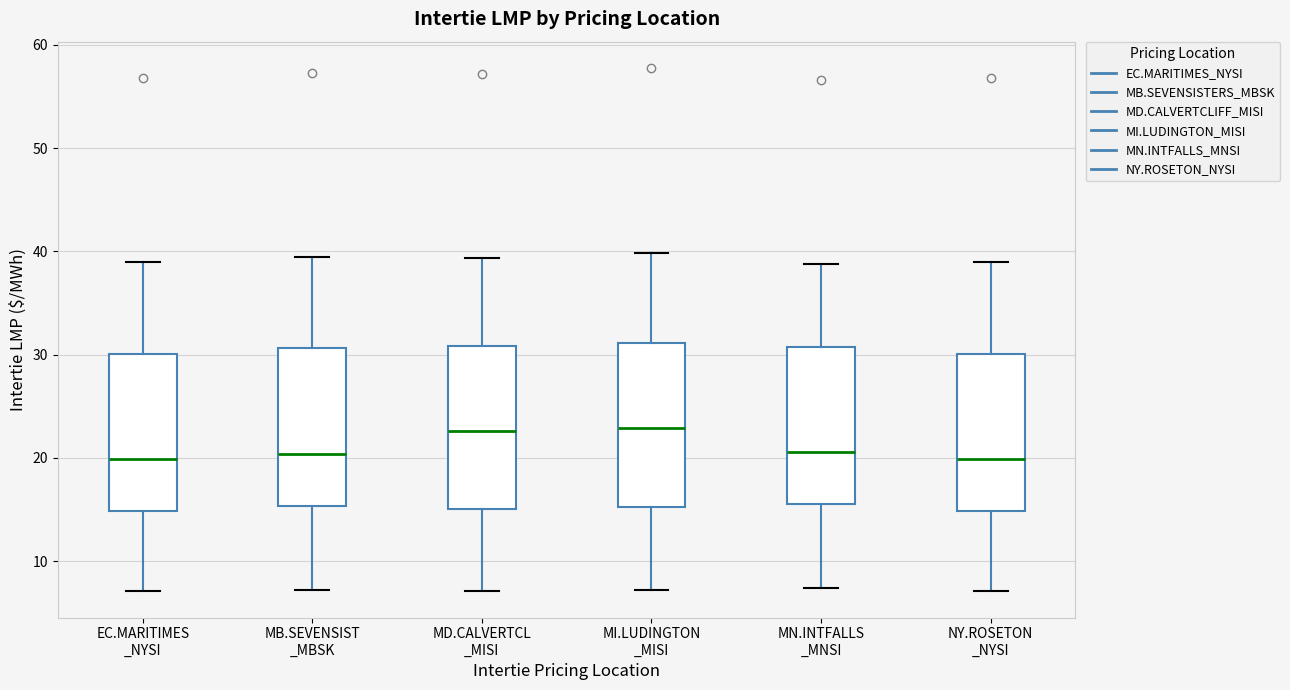

Reading left to right, transcribe this box plot: for each box, give where its median line is, the range the box spans, and where its two whiskers end, as read against the y-axis. The values are not printed on the chart, so give them approximately, as read against the axis.

EC.MARITIMES _NYSI: median 20, box 15 to 30, whiskers 7 to 39
MB.SEVENSIST _MBSK: median 20, box 15 to 31, whiskers 7 to 39
MD.CALVERTCL _MISI: median 23, box 15 to 31, whiskers 7 to 39
MI.LUDINGTON _MISI: median 23, box 15 to 31, whiskers 7 to 40
MN.INTFALLS _MNSI: median 21, box 16 to 31, whiskers 7 to 39
NY.ROSETON _NYSI: median 20, box 15 to 30, whiskers 7 to 39